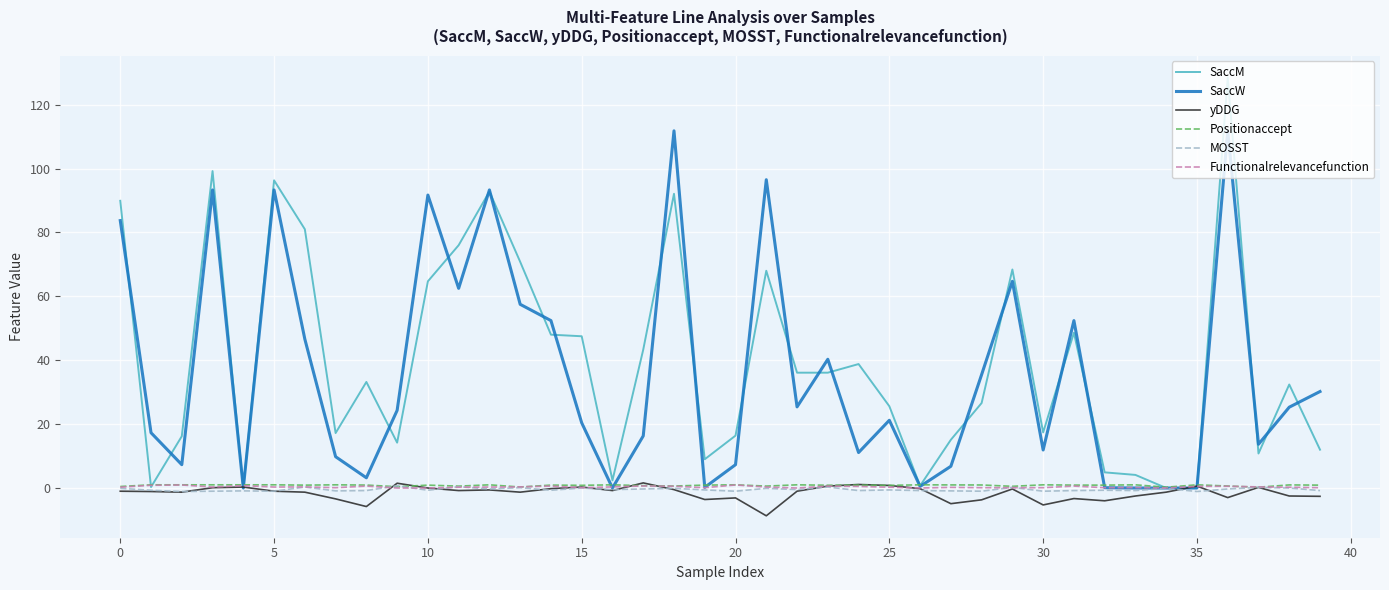

Which series has the widest spread of values?

SaccM